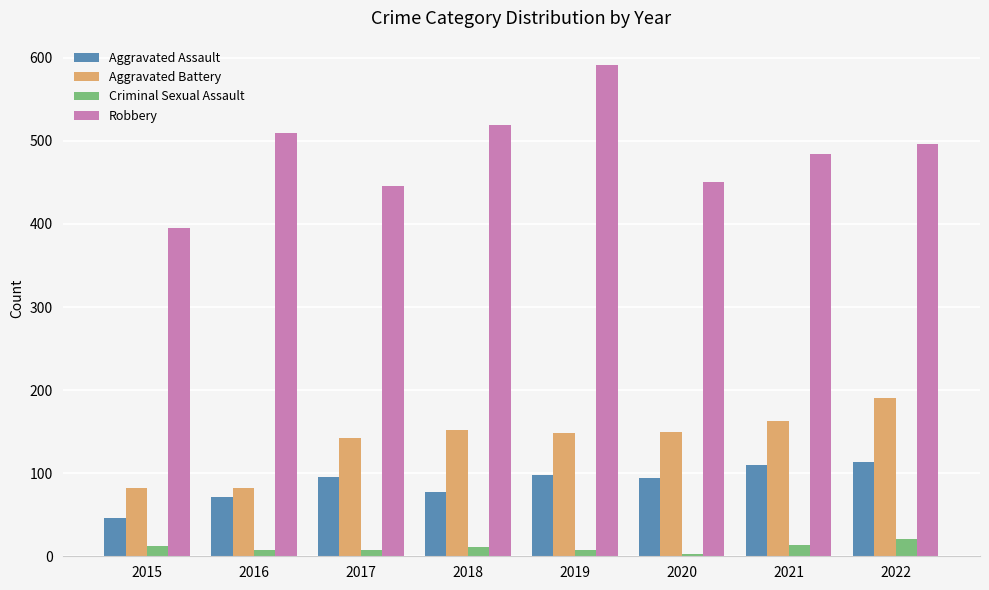

What is the average value of the Robbery series?

486